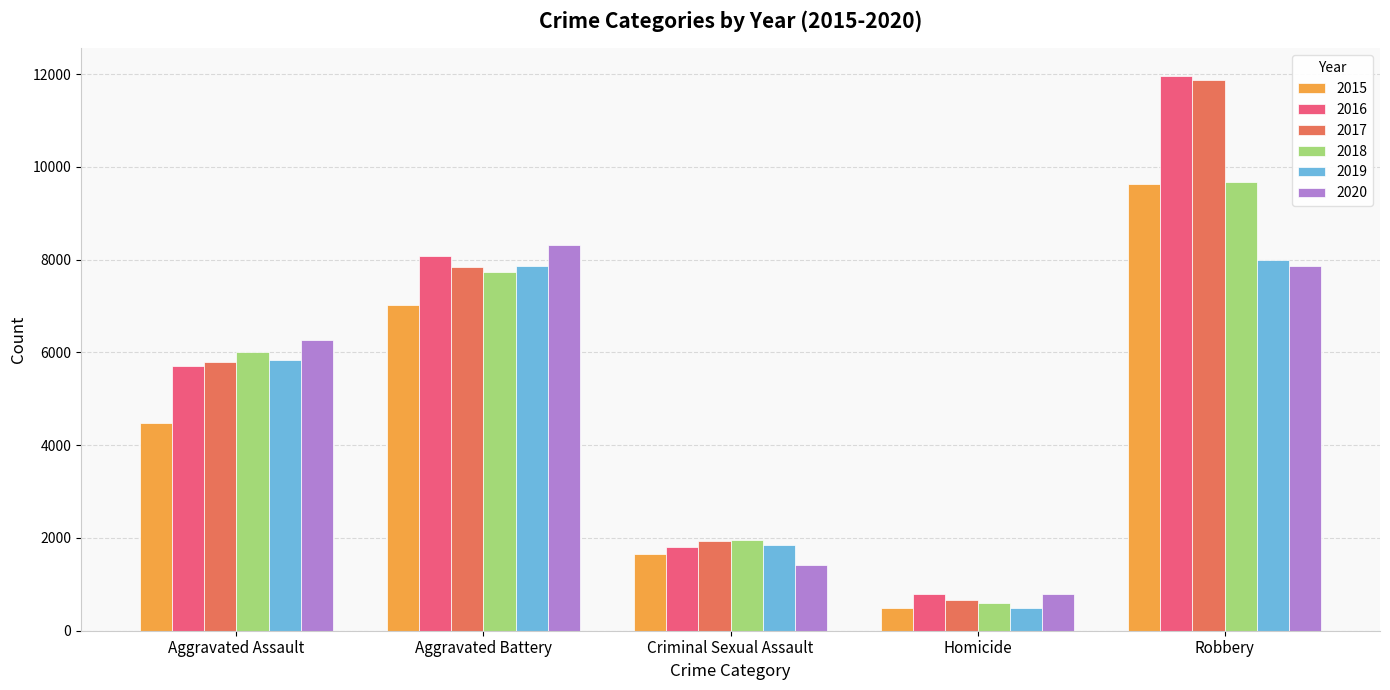

What is the sum of the 2016 values at Criminal Sexual Assault and Aggravated Assault?

7516